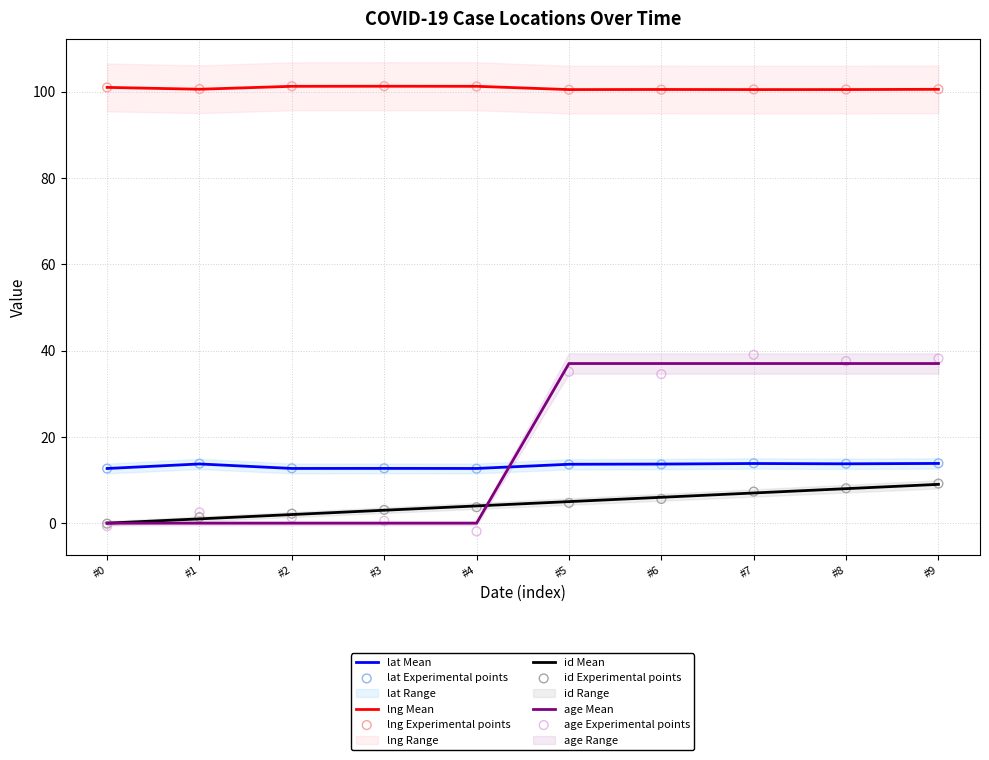

Which series has the largest total across all categories?

lng